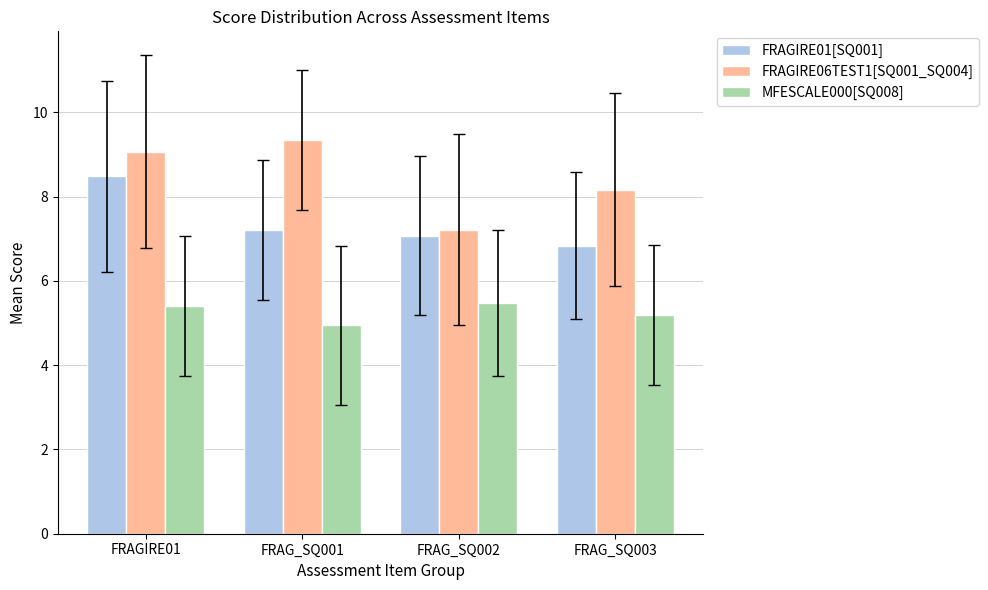

Is it true that FRAGIRE06TEST1[SQ001_SQ004] equals 2.6 at FRAG_SQ002?

False